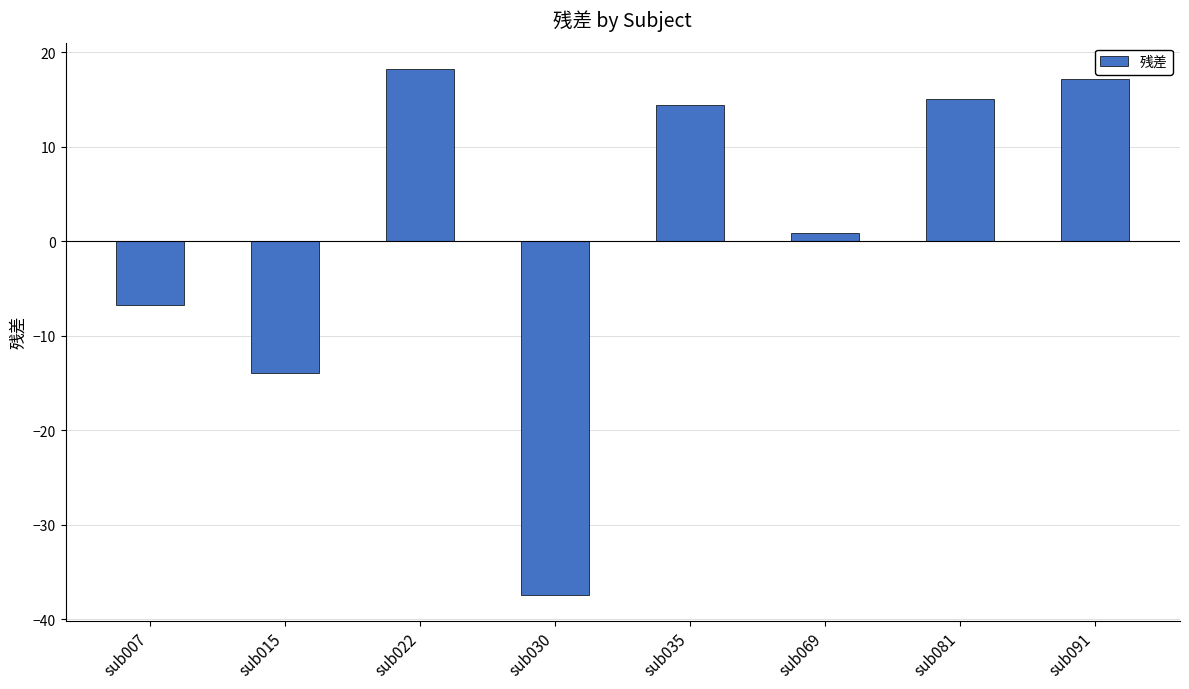

What is the smallest value displayed?

-37.4